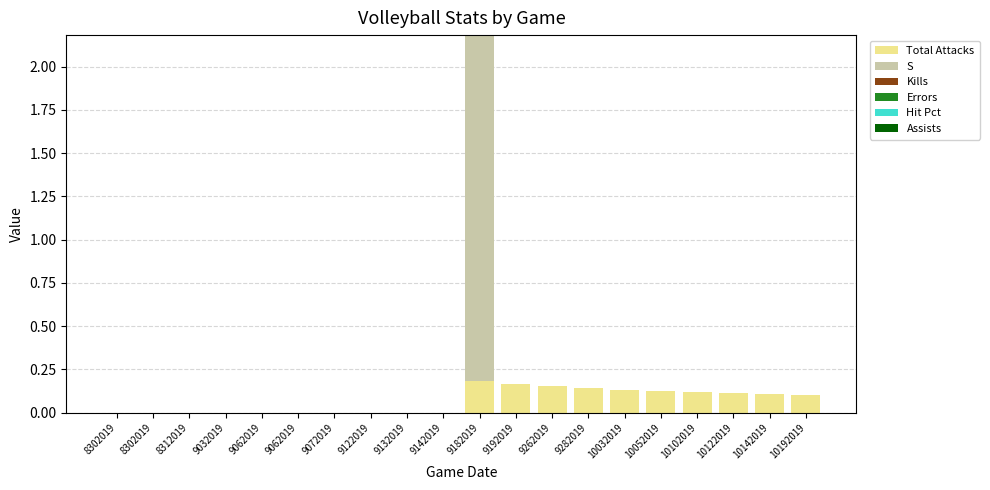

At how many categories does at least one series exceed 0?

10